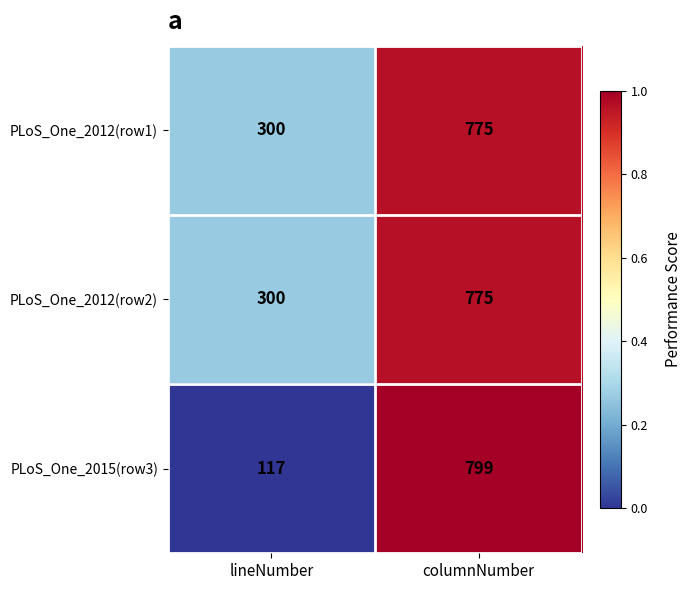

Rank the categories by PLoS_One_2012(row2) value from highest to lowest.

columnNumber, lineNumber